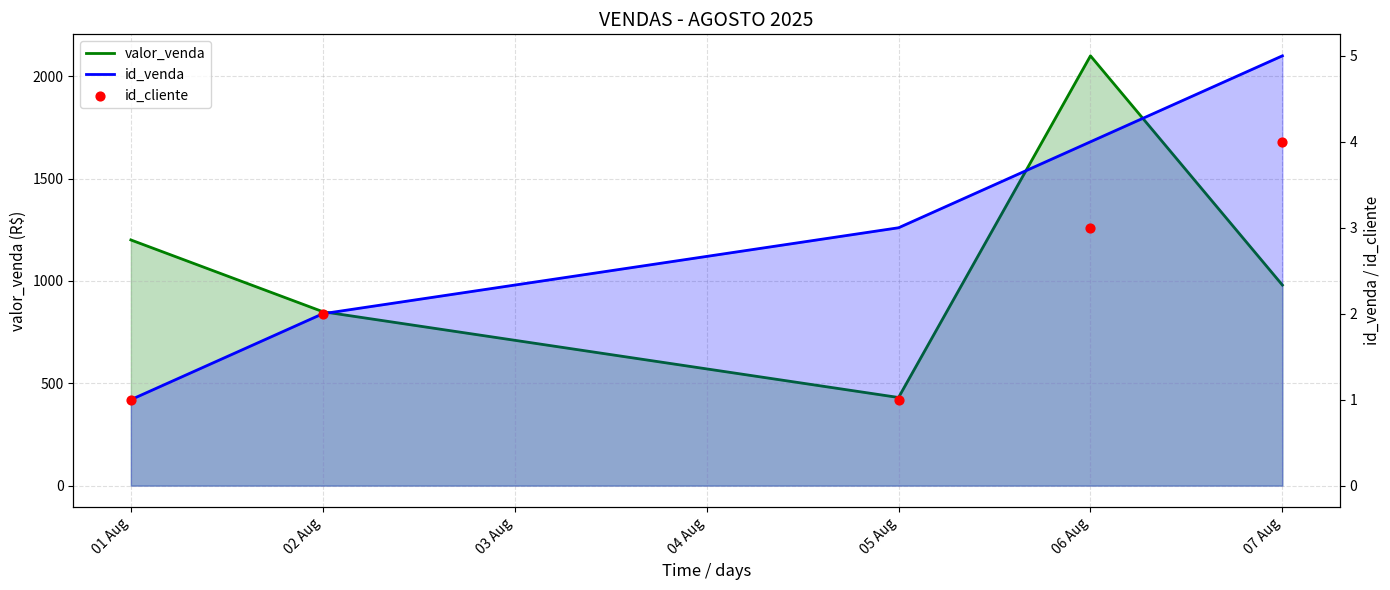

Which series has the widest spread of Y values?

valor_venda